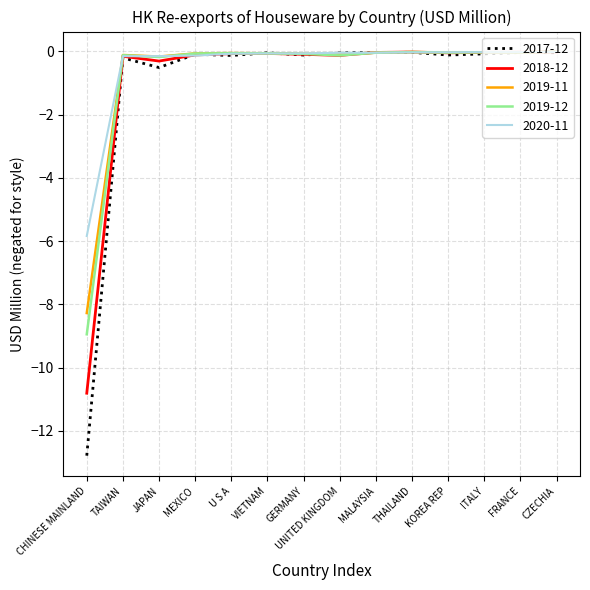

Rank the series at CHINESE MAINLAND from highest to lowest value.

2020-11, 2019-11, 2019-12, 2018-12, 2017-12